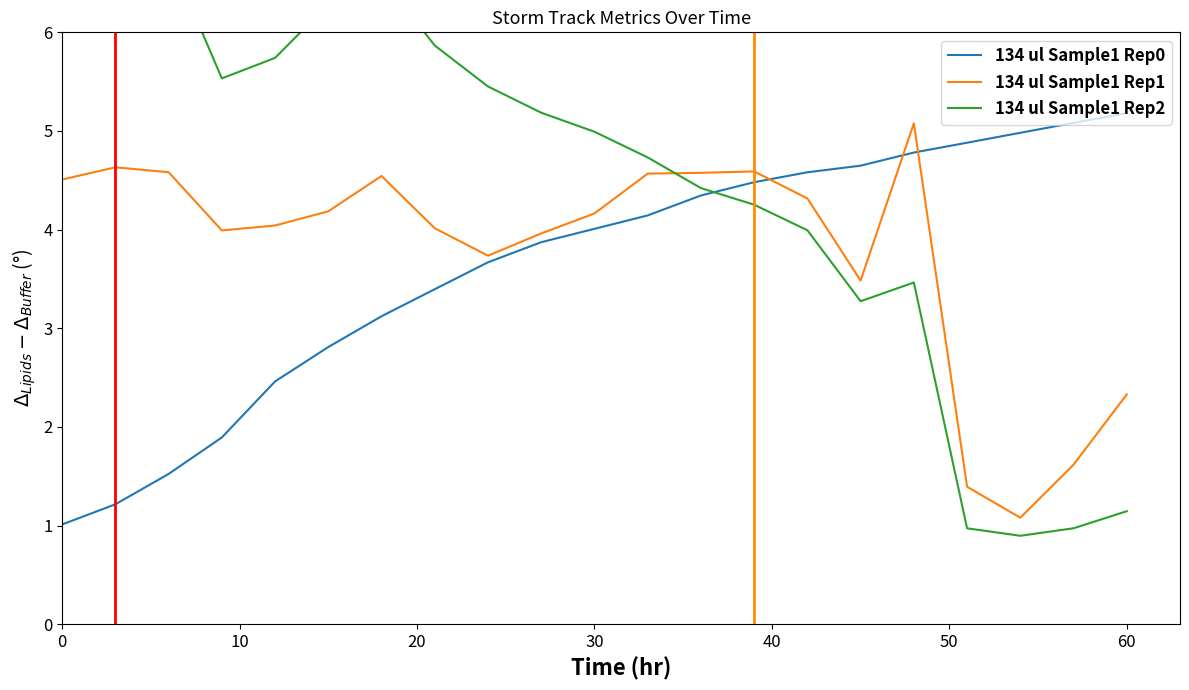

Is it true that 134 ul Sample1 Rep1 equals 4.1 at 60?

False